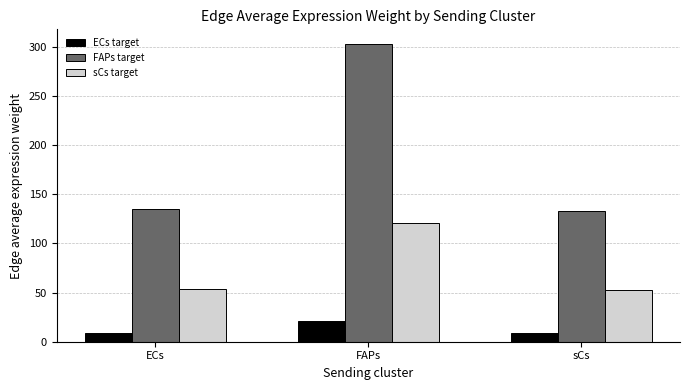

What is the difference between the highest and lowest values at ECs?

125.5